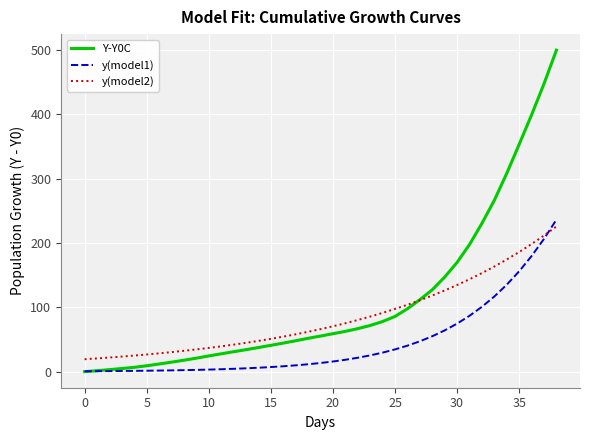

What is the highest value of the y(model2) series?

225.8